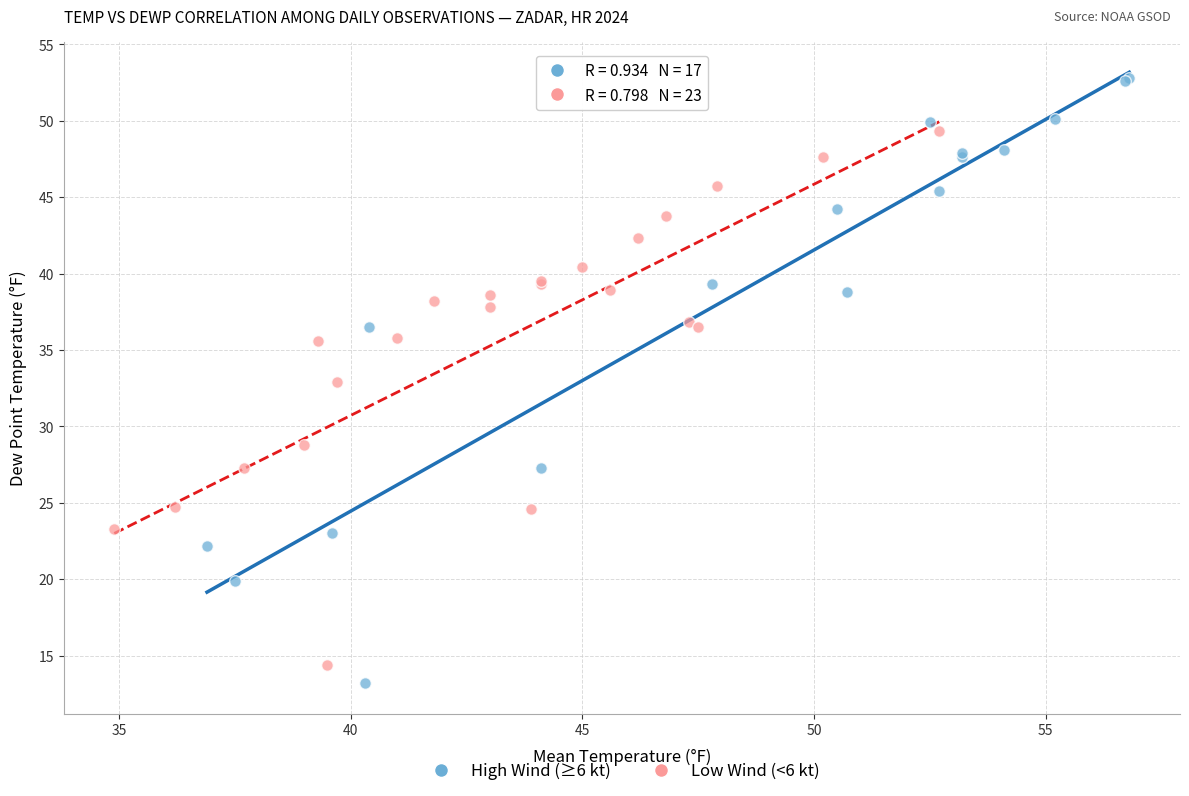

Which series contains the highest Y value?

High Wind (≥6 kt)